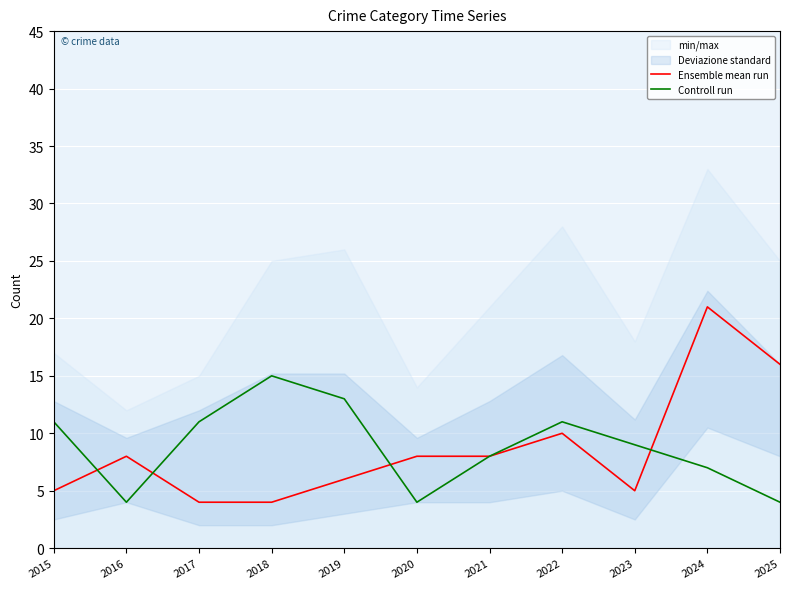

How many series are shown in this chart?

2